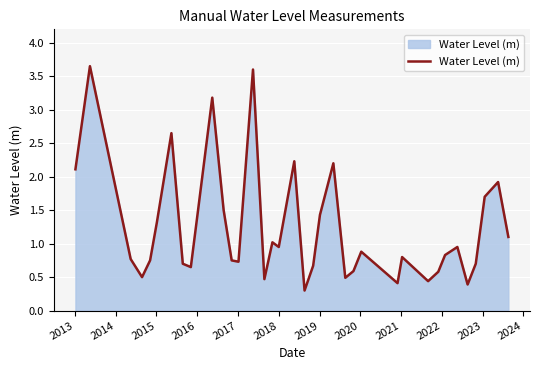

What is the minimum value shown in the chart?

0.3